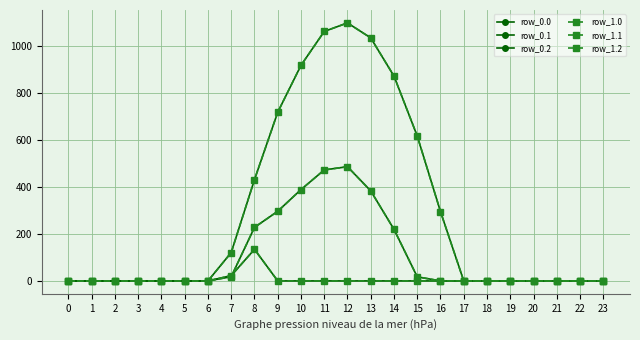

Reading left to right, transcribe all the data shown in this chart.

row_0.0: 0=0.0	1=0.0	2=0.0	3=0.0	4=0.0	5=0.0	6=0.0	7=120.6	8=430.3	9=716.9	10=916.2	11=1060.3	12=1096.7	13=1032.9	14=870.6	15=615.9	16=294.5	17=0.0	18=0.0	19=0.0	20=0.0	21=0.0	22=0.0	23=0.0
row_0.1: 0=0.0	1=0.0	2=0.0	3=0.0	4=0.0	5=0.0	6=0.0	7=17.7	8=227.5	9=295.9	10=388.1	11=471.7	12=485.4	13=382.7	14=219.2	15=17.3	16=0.0	17=0.0	18=0.0	19=0.0	20=0.0	21=0.0	22=0.0	23=0.0
row_0.2: 0=0.0	1=0.0	2=0.0	3=0.0	4=0.0	5=0.0	6=0.0	7=22.3	8=134.2	9=0.0	10=0.0	11=0.0	12=0.0	13=0.0	14=0.0	15=0.0	16=0.0	17=0.0	18=0.0	19=0.0	20=0.0	21=0.0	22=0.0	23=0.0
row_1.0: 0=0.0	1=0.0	2=0.0	3=0.0	4=0.0	5=0.0	6=0.0	7=120.6	8=430.3	9=716.9	10=916.2	11=1060.3	12=1096.7	13=1032.9	14=870.6	15=615.9	16=294.5	17=0.0	18=0.0	19=0.0	20=0.0	21=0.0	22=0.0	23=0.0
row_1.1: 0=0.0	1=0.0	2=0.0	3=0.0	4=0.0	5=0.0	6=0.0	7=17.7	8=227.5	9=295.9	10=388.1	11=471.7	12=485.4	13=382.7	14=219.2	15=17.3	16=0.0	17=0.0	18=0.0	19=0.0	20=0.0	21=0.0	22=0.0	23=0.0
row_1.2: 0=0.0	1=0.0	2=0.0	3=0.0	4=0.0	5=0.0	6=0.0	7=22.3	8=134.2	9=0.0	10=0.0	11=0.0	12=0.0	13=0.0	14=0.0	15=0.0	16=0.0	17=0.0	18=0.0	19=0.0	20=0.0	21=0.0	22=0.0	23=0.0